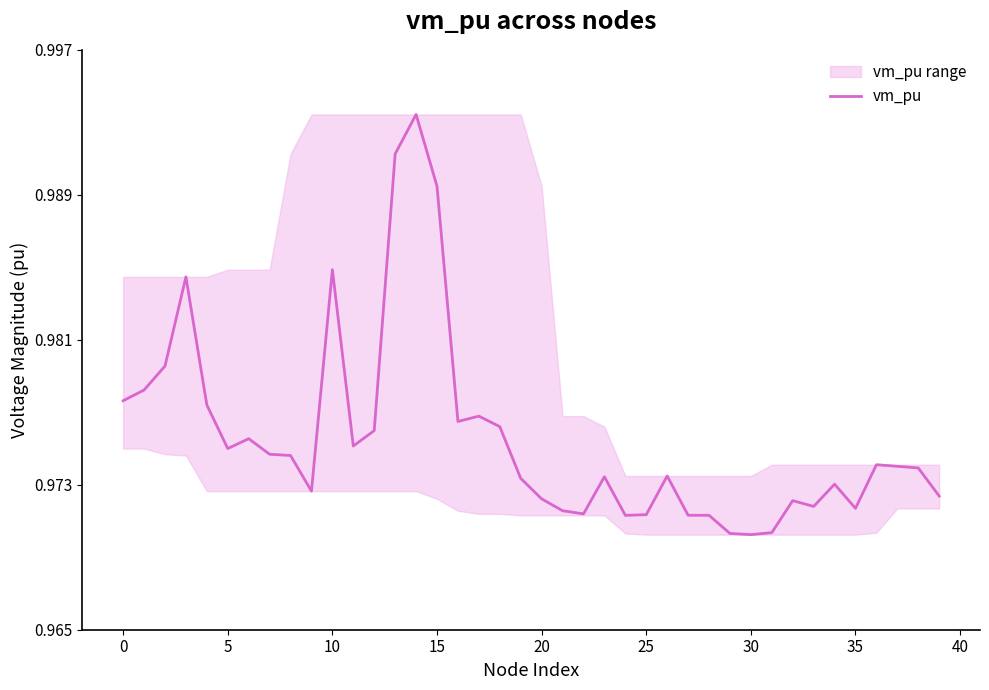

Is it true that the value at 18 is 1.7?

False